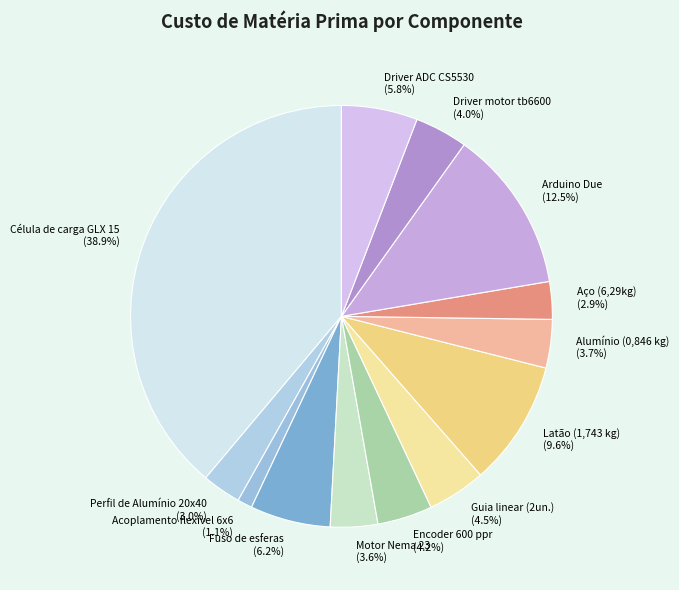

Is there a majority slice in this chart?

No